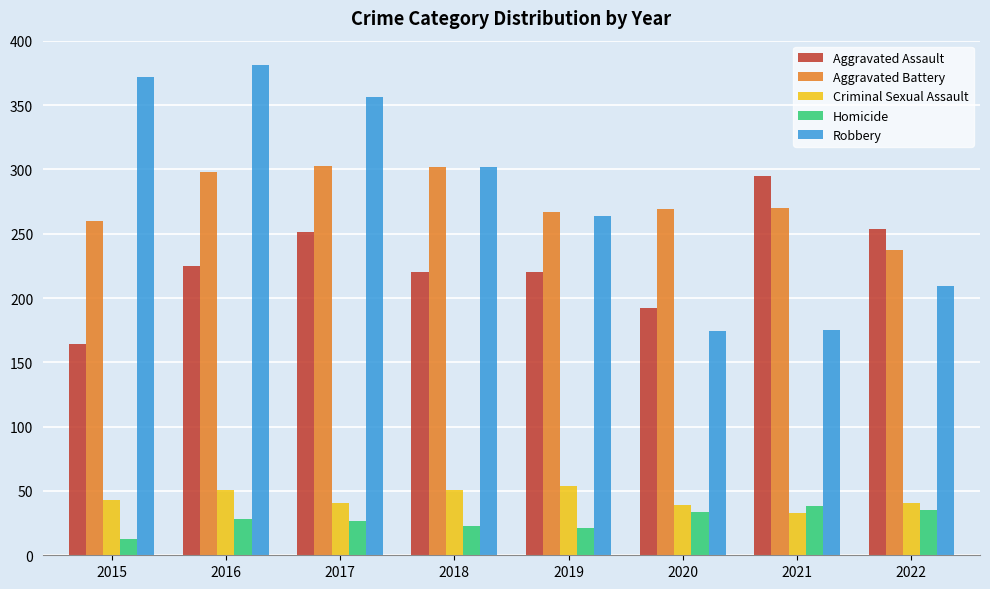

Is the value of Aggravated Battery at 2016 greater than the value of Aggravated Assault at 2018?

Yes